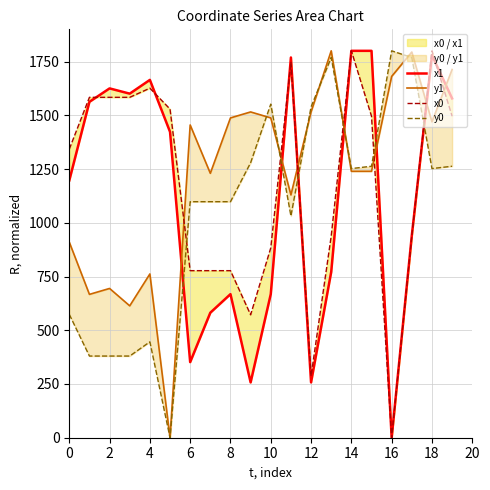

After their last crossing, which series has the higher values: y0 or y1?

y1